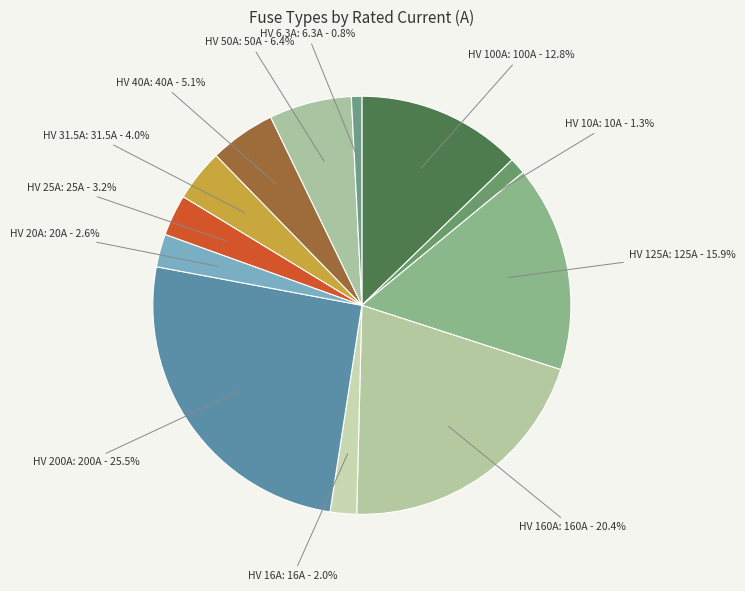

Count the number of slices in the pie.

12